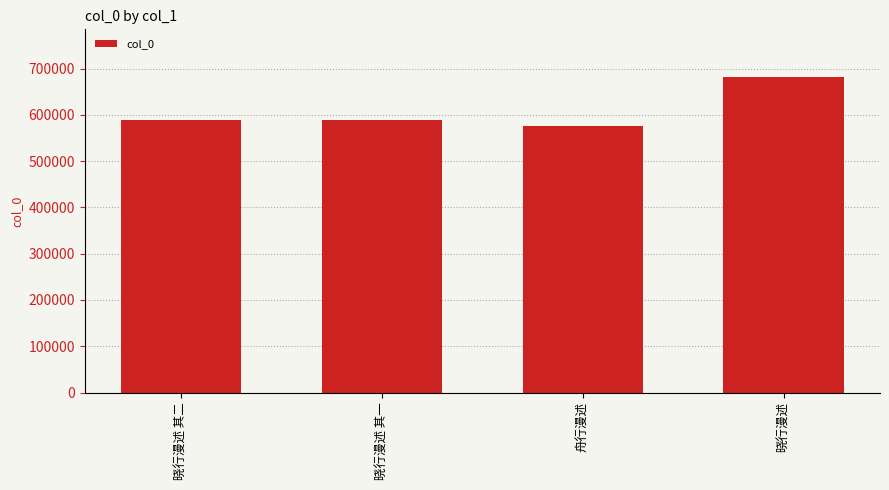

What is the label of the 1st bar from the right?

晓行漫述